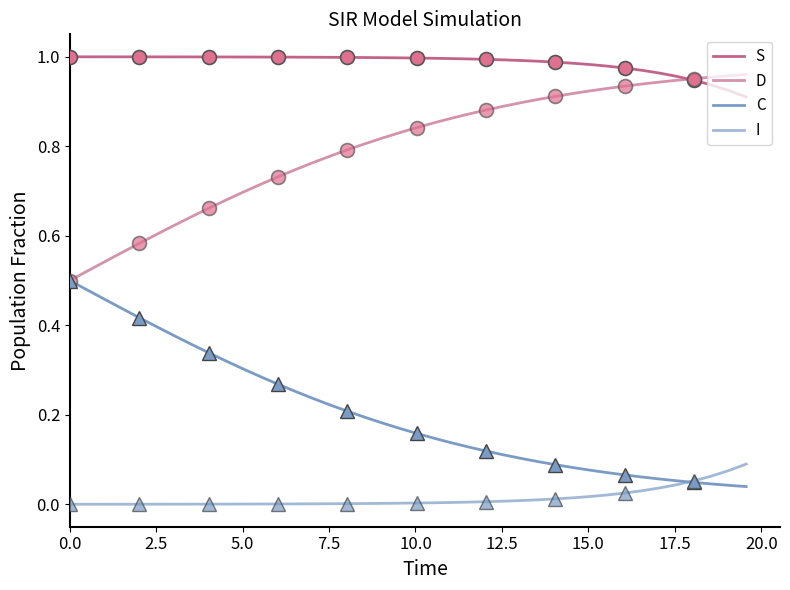

How many lines are shown in the chart?

4